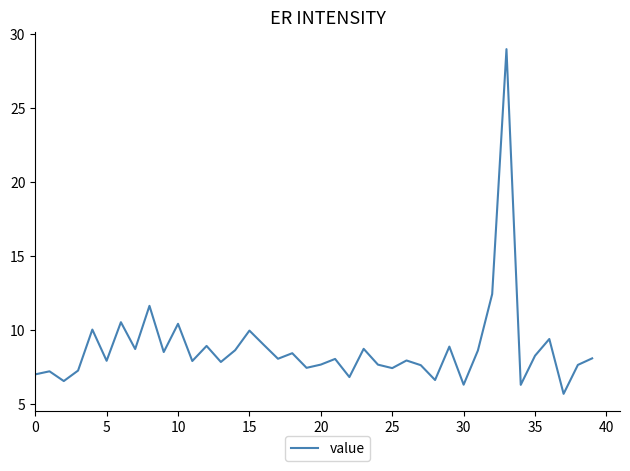

What is the minimum value shown in the chart?

5.7